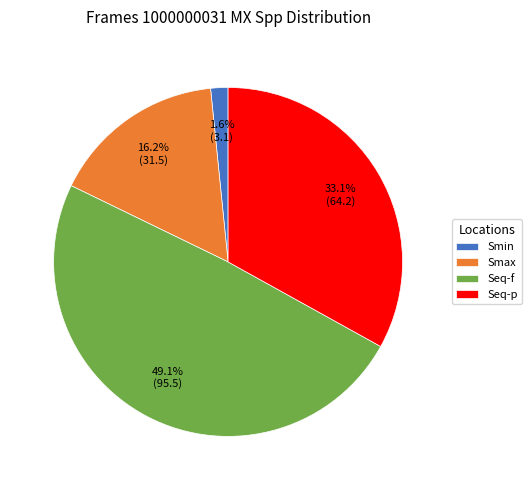

What percentage is the Seq-f slice, to the nearest percent?

49%